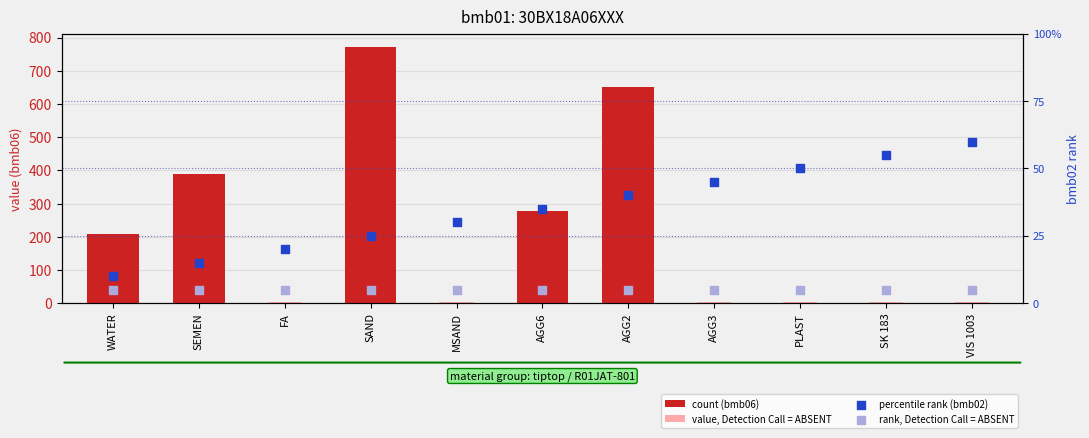

At which category is the sum across all series the highest?

SAND